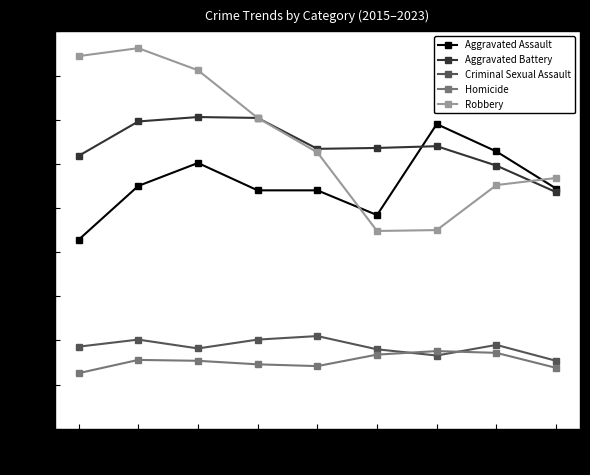

What value does the Robbery series have at 2022?

226